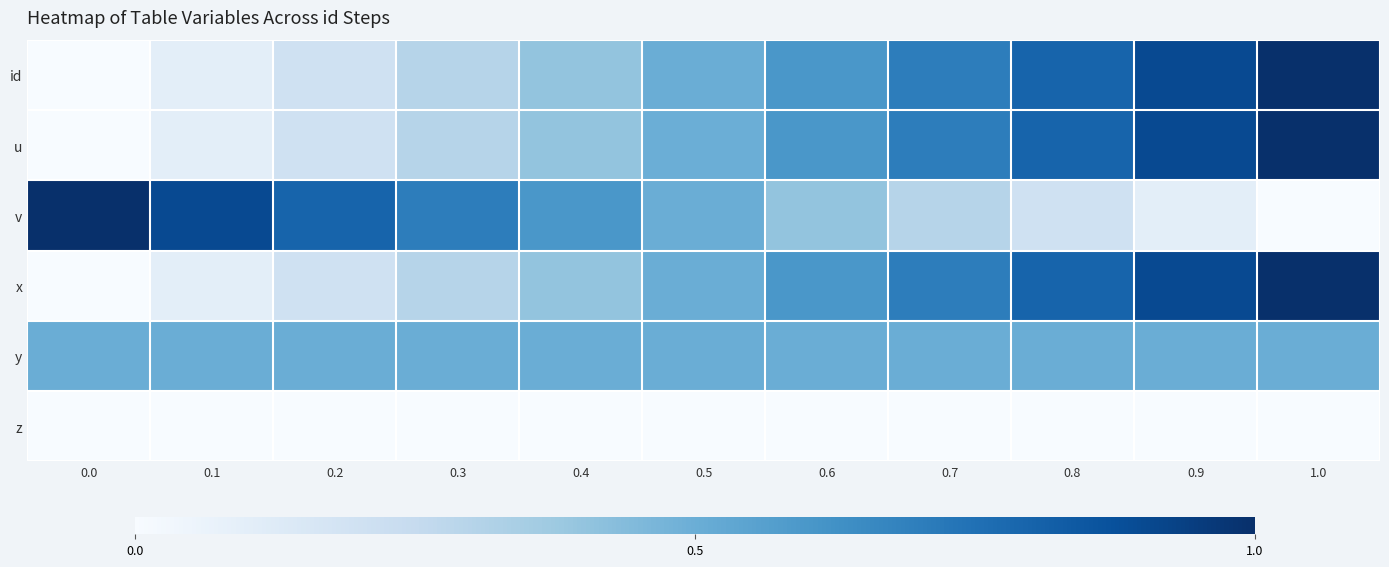

Reading left to right, what are all the values shown in this chart?

id: 0.0=0.0	0.1=0.1	0.2=0.2	0.3=0.3	0.4=0.4	0.5=0.5	0.6=0.6	0.7=0.7	0.8=0.8	0.9=0.9	1.0=1.0
u: 0.0=0.0	0.1=0.1	0.2=0.2	0.3=0.3	0.4=0.4	0.5=0.5	0.6=0.6	0.7=0.7	0.8=0.8	0.9=0.9	1.0=1.0
v: 0.0=1.0	0.1=0.9	0.2=0.8	0.3=0.7	0.4=0.6	0.5=0.5	0.6=0.4	0.7=0.3	0.8=0.2	0.9=0.1	1.0=0.0
x: 0.0=0.0	0.1=0.1	0.2=0.2	0.3=0.3	0.4=0.4	0.5=0.5	0.6=0.6	0.7=0.7	0.8=0.8	0.9=0.9	1.0=1.0
y: 0.0=0.5	0.1=0.5	0.2=0.5	0.3=0.5	0.4=0.5	0.5=0.5	0.6=0.5	0.7=0.5	0.8=0.5	0.9=0.5	1.0=0.5
z: 0.0=0.0	0.1=0.0	0.2=0.0	0.3=0.0	0.4=0.0	0.5=0.0	0.6=0.0	0.7=0.0	0.8=0.0	0.9=0.0	1.0=0.0